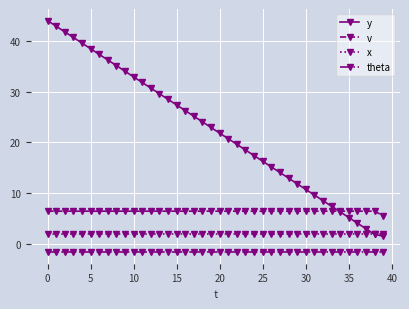

True or false: theta and v cross at least once.

False